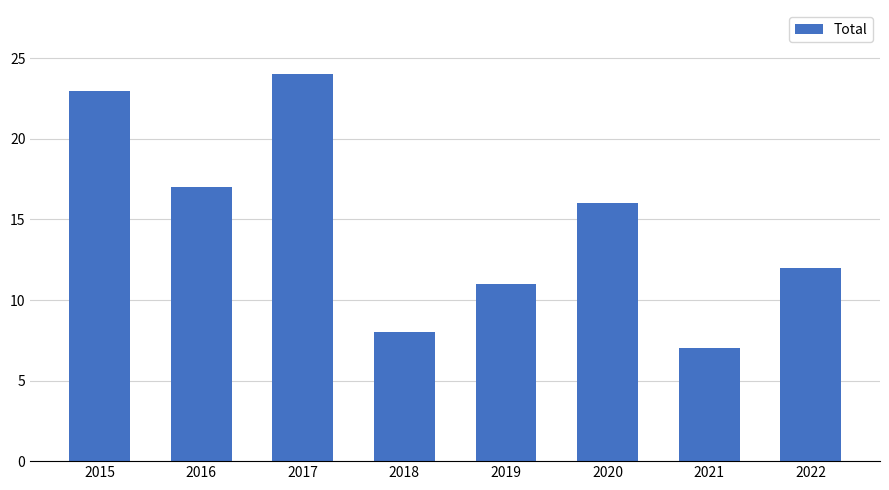

Reading left to right, transcribe all the data shown in this chart.

2015=23	2016=17	2017=24	2018=8	2019=11	2020=16	2021=7	2022=12